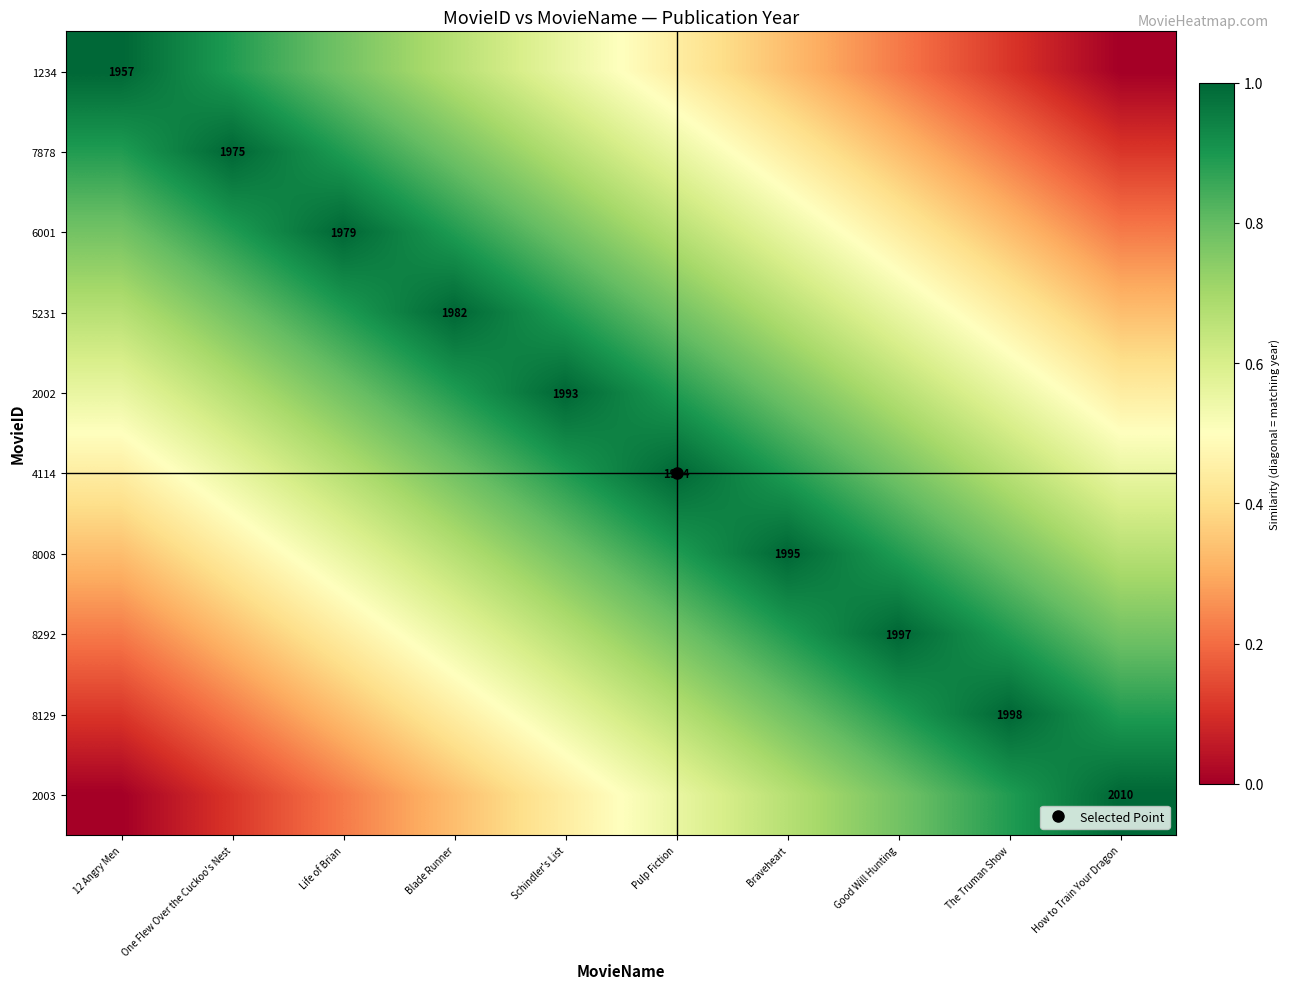

At Good Will Hunting, list the series in order from smallest to largest.

1234, 7878, 6001, 5231, 2002, 4114, 2003, 8008, 8129, 8292